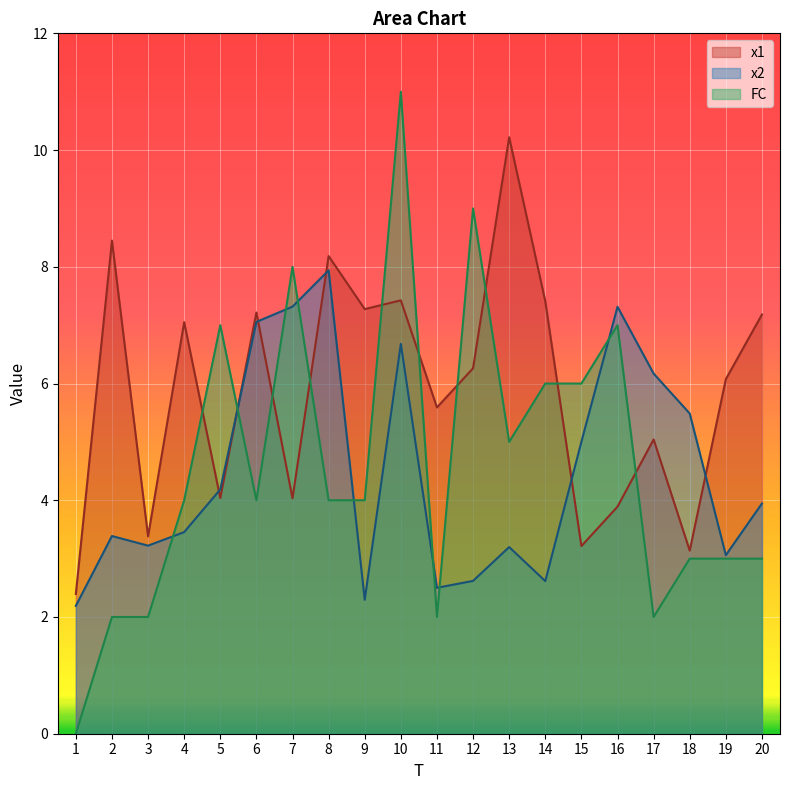

Where do x1 and FC first cross each other?

4 and 5